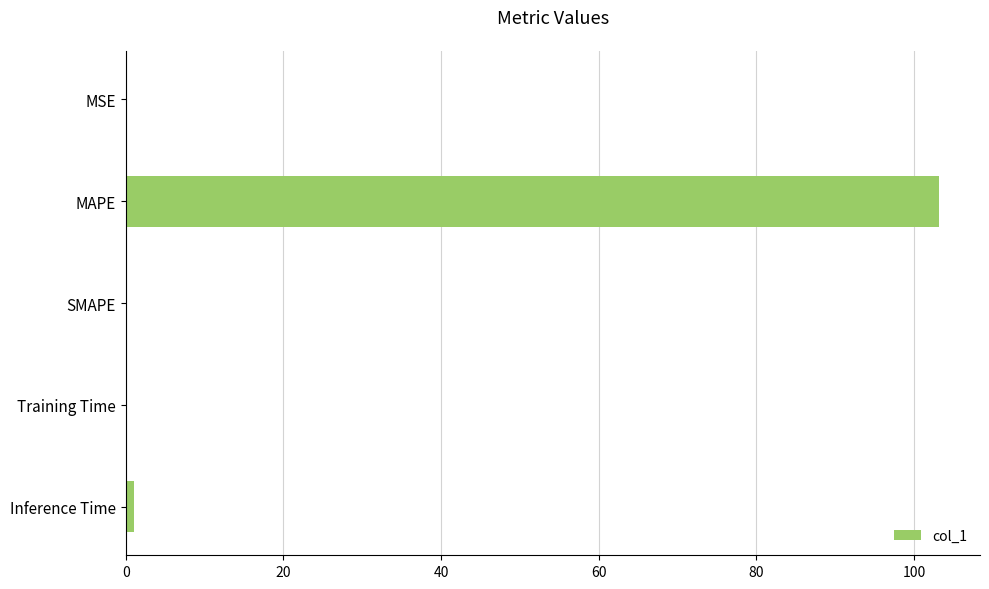

What is the sum of all values?

104.3